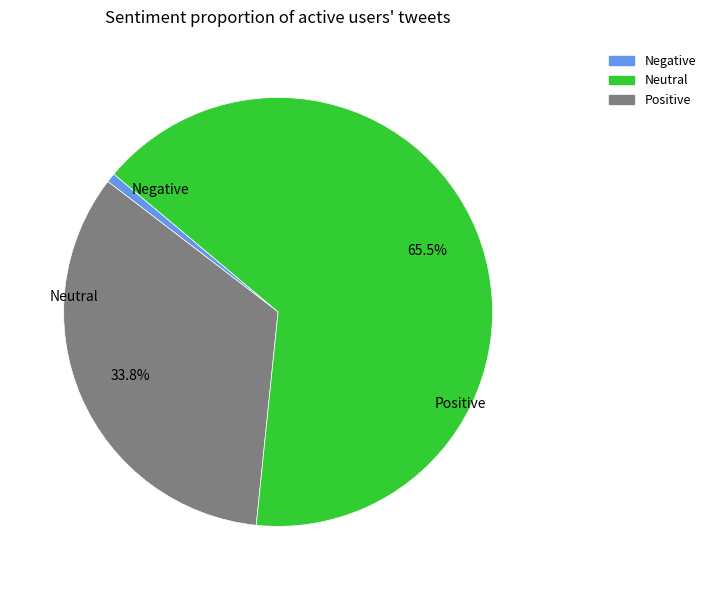

Is there a majority slice in this chart?

Yes